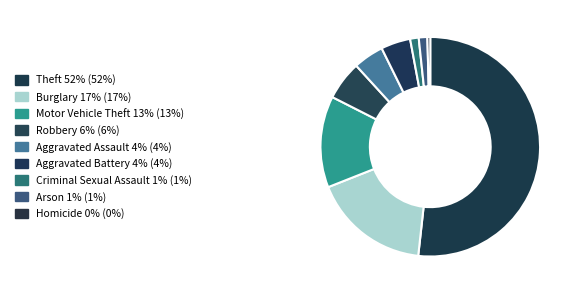

Does Criminal Sexual Assault account for over 50% of the chart?

No